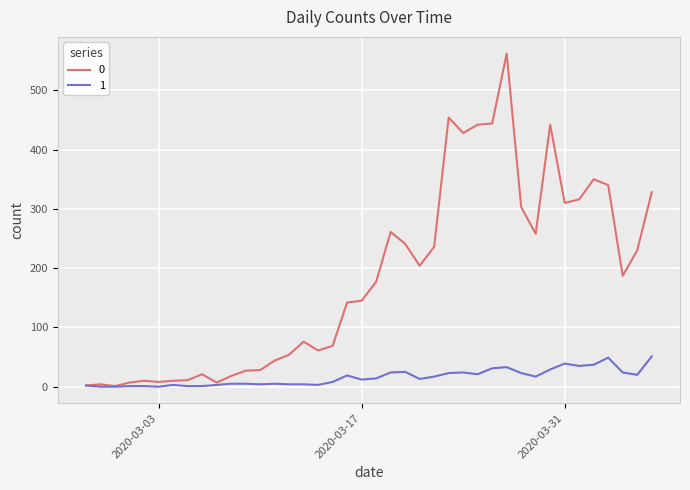

Rank the series by their average value, from lowest to highest.

1, 0